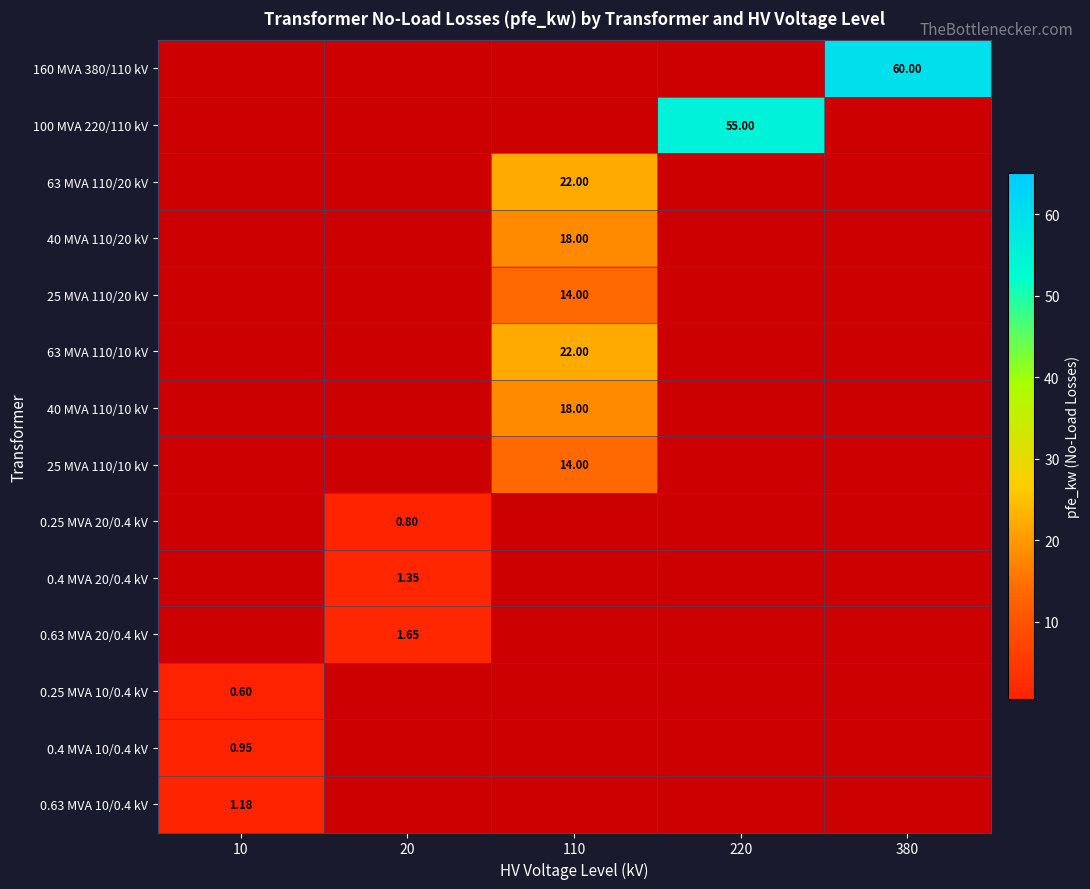

Is it true that 40 MVA 110/10 kV equals -10.8 at 380?

False